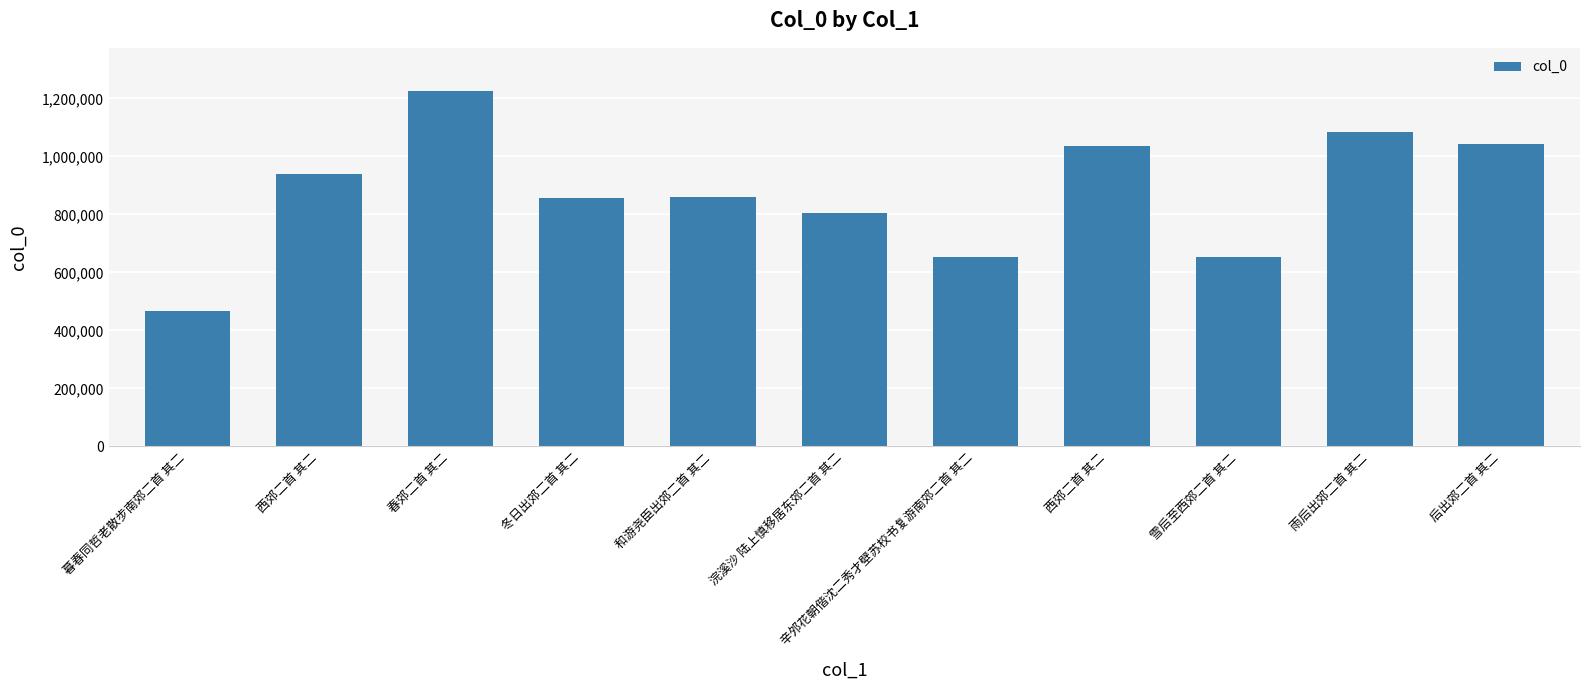

How many distinct data groups are displayed?

1